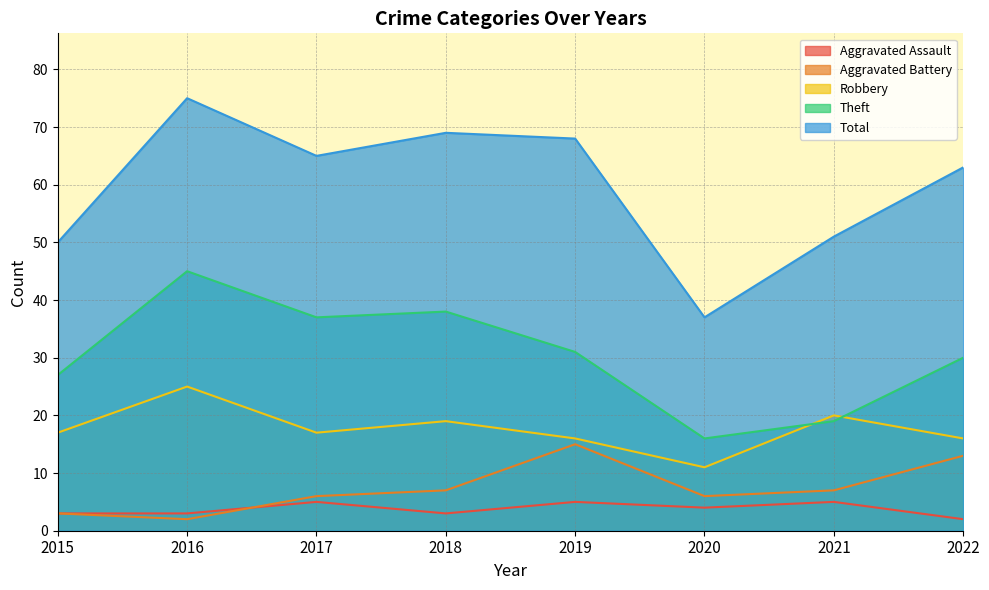

At which label is Aggravated Battery closest to 8?

2018